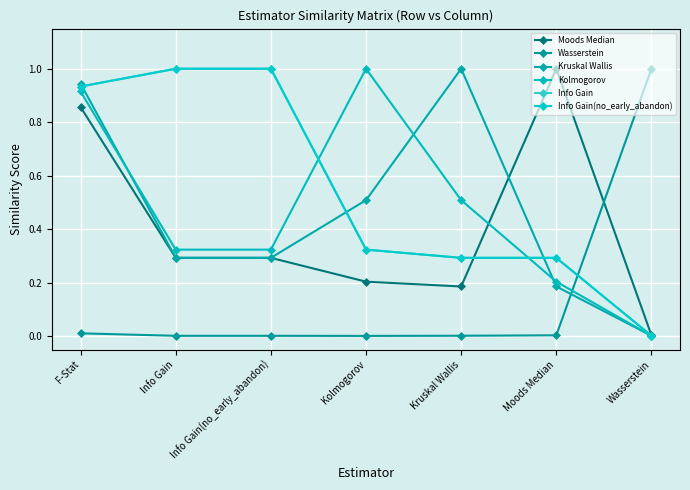

List the series in order of their peak value, lowest first.

Moods Median, Wasserstein, Kruskal Wallis, Kolmogorov, Info Gain, Info Gain(no_early_abandon)